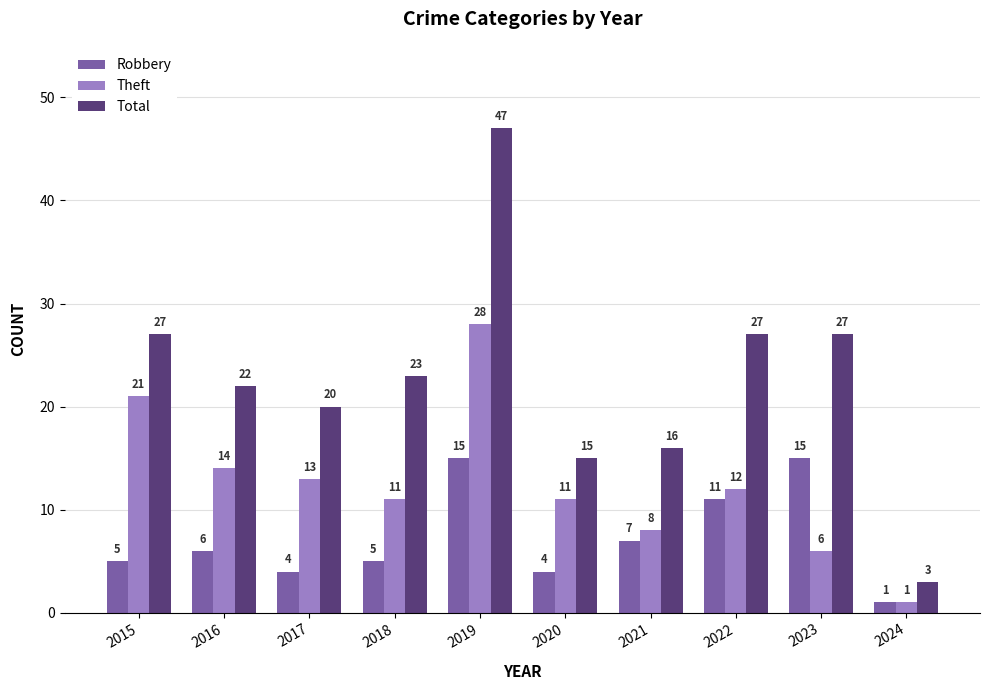

List the series in order of their peak value, highest first.

Total, Theft, Robbery